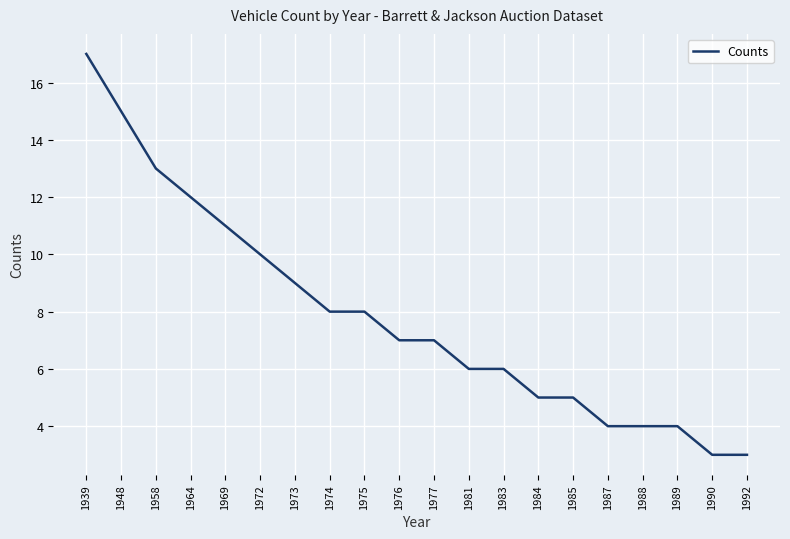

What is the greatest value displayed?

17